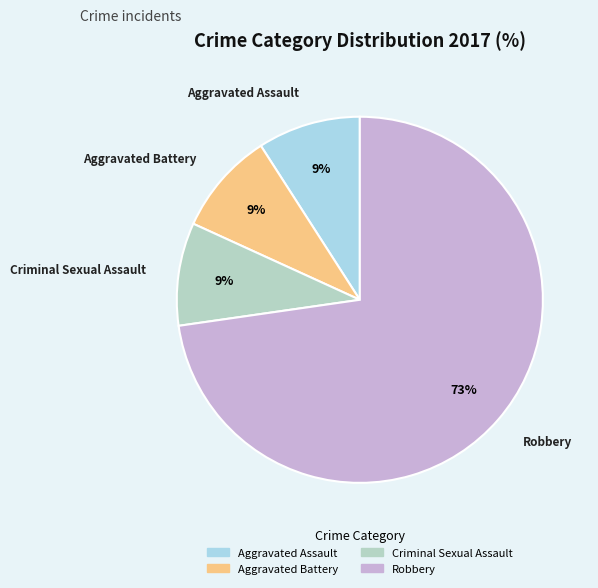

Which category accounts for the majority?

Robbery